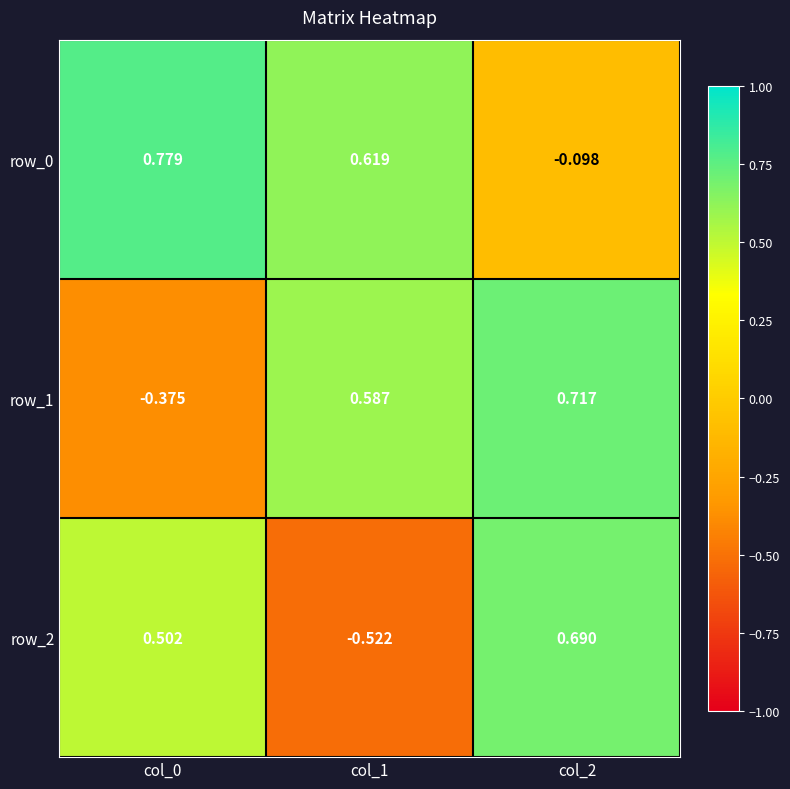

What is the difference between the maximum and minimum values in the row_2 series?

1.2